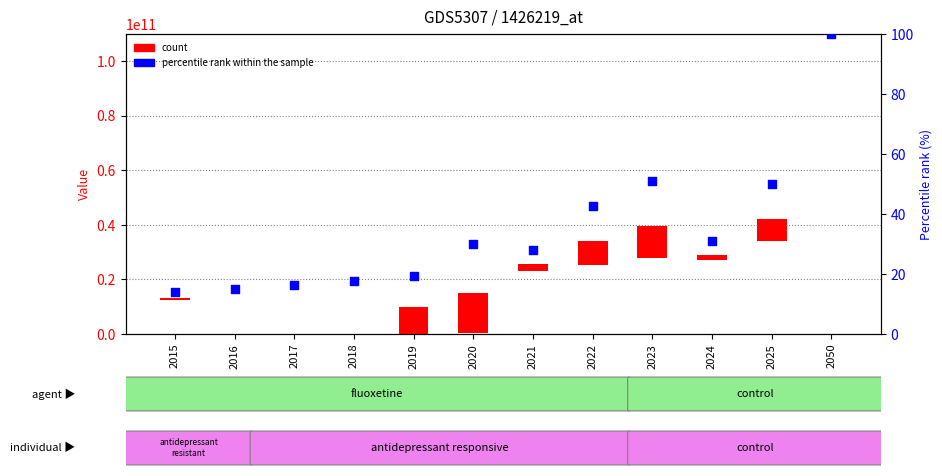

Is the value of percentile rank within the sample at 2020 greater than the value of Median at 2020?

No